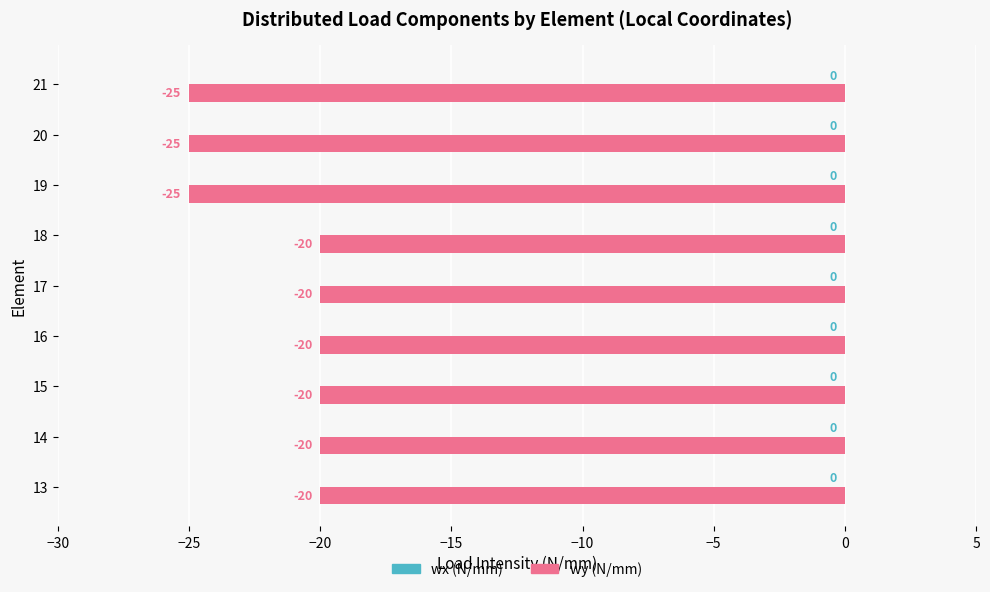

What is the maximum value shown in the chart?

-20